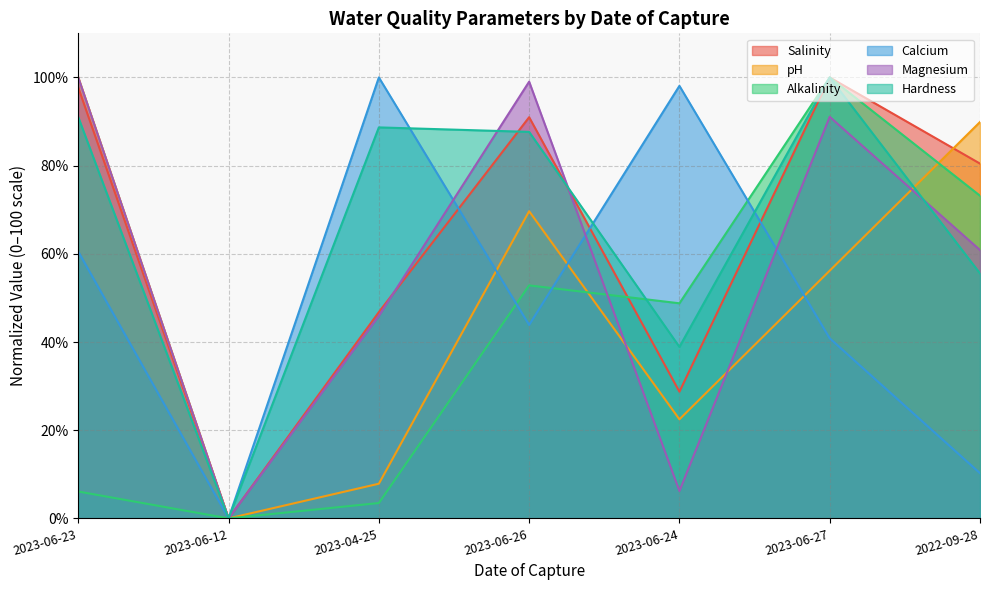

How many intersections are there between Calcium and Salinity?

3